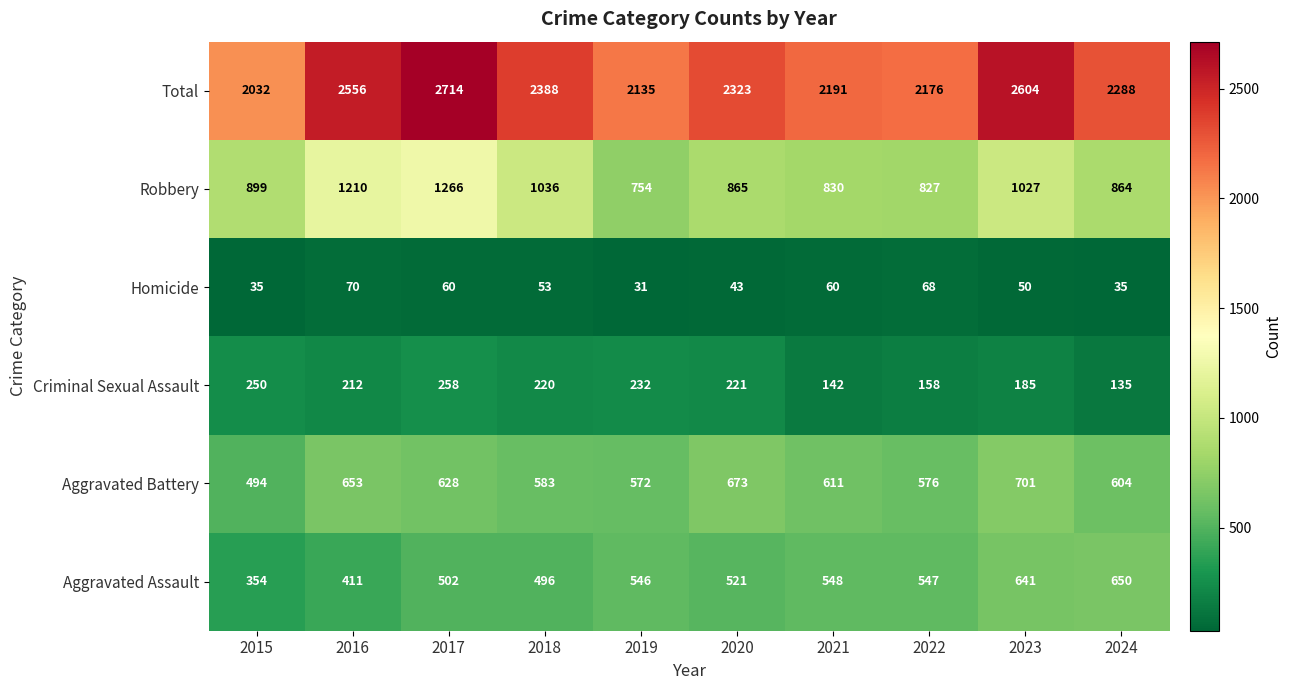

At how many categories does at least one series exceed 49?

10